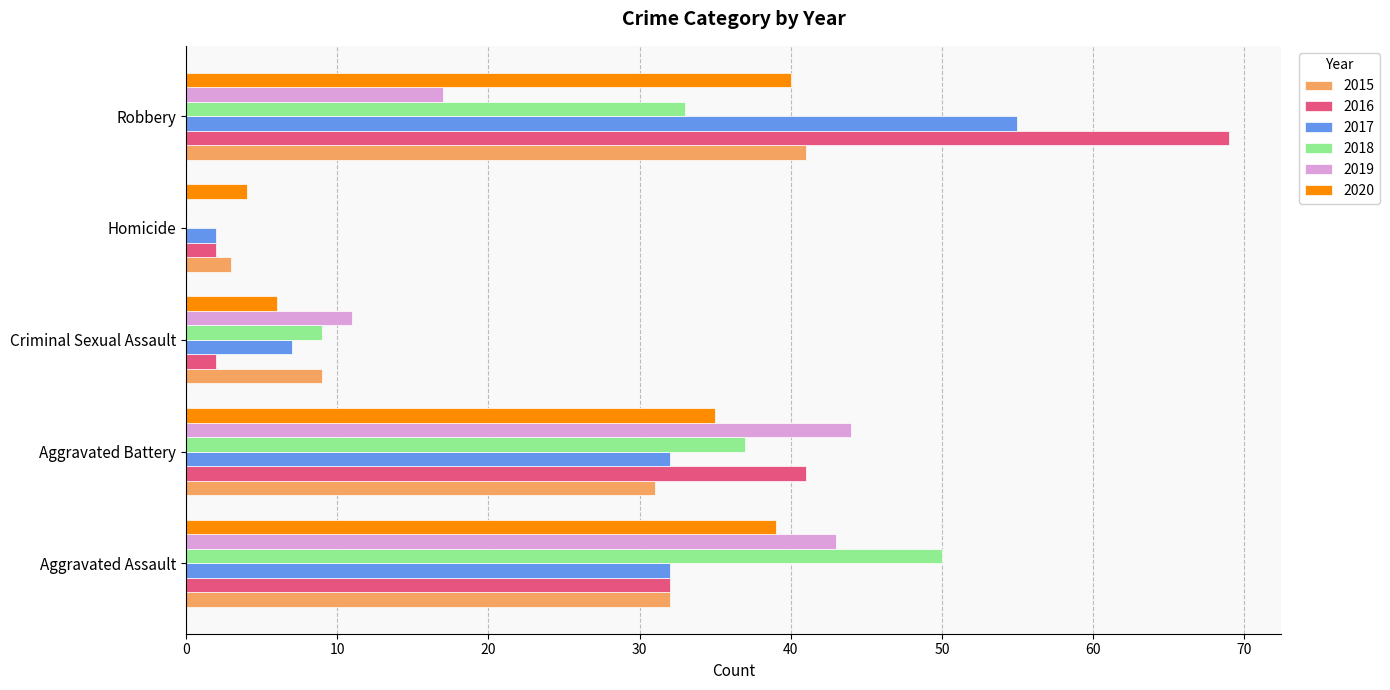

What is the sum of the 2020 values at Aggravated Assault and Robbery?

79